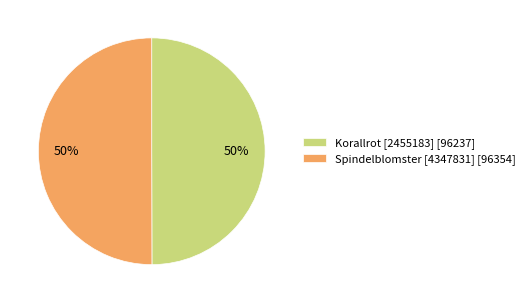

Approximately how many times larger is the value at Spindelblomster [4347831] [96354] compared to Korallrot [2455183] [96237]?

1.0